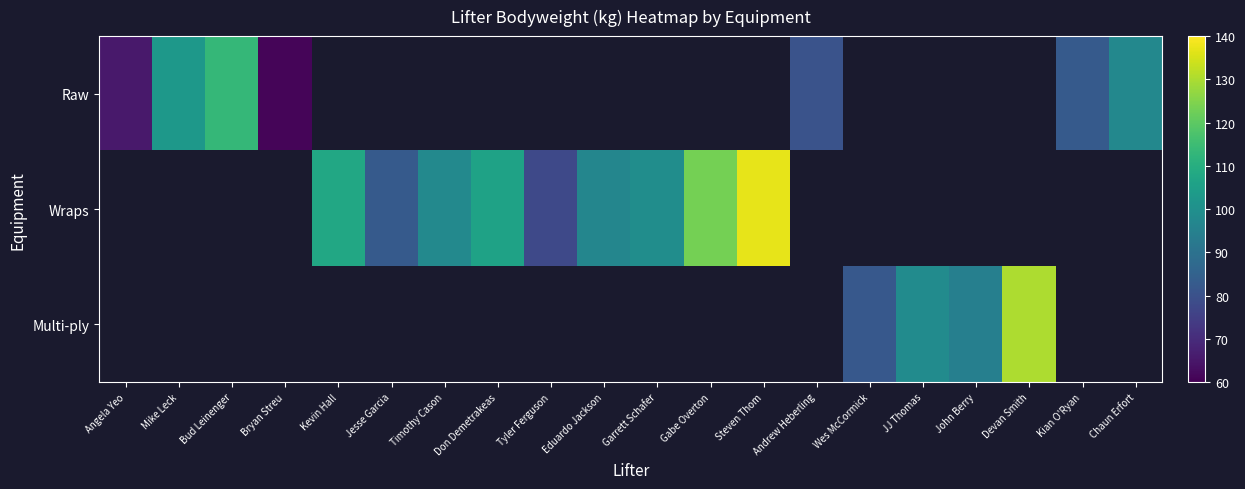

Rank the series by their average value, from lowest to highest.

Raw, Wraps, Multi-ply